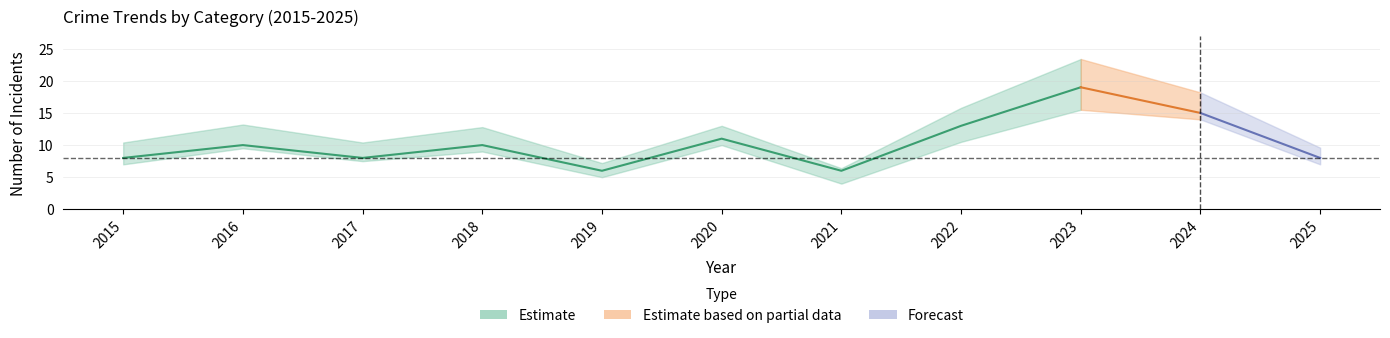

True or false: Aggravated Battery and Total intersect in this chart.

False